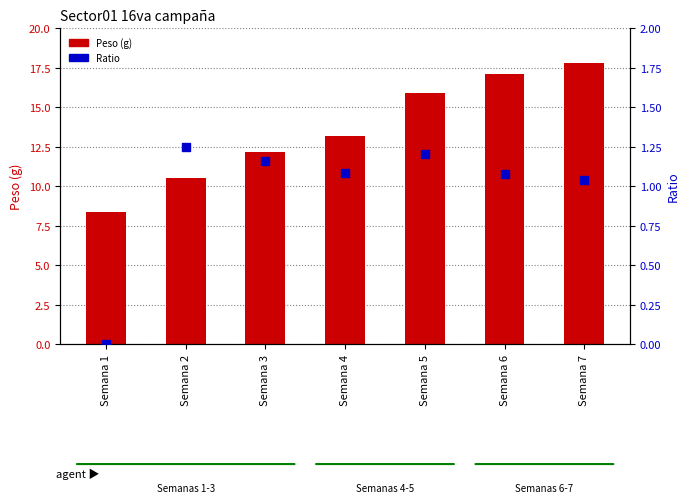

Which series contains the lowest Y value?

Ratio